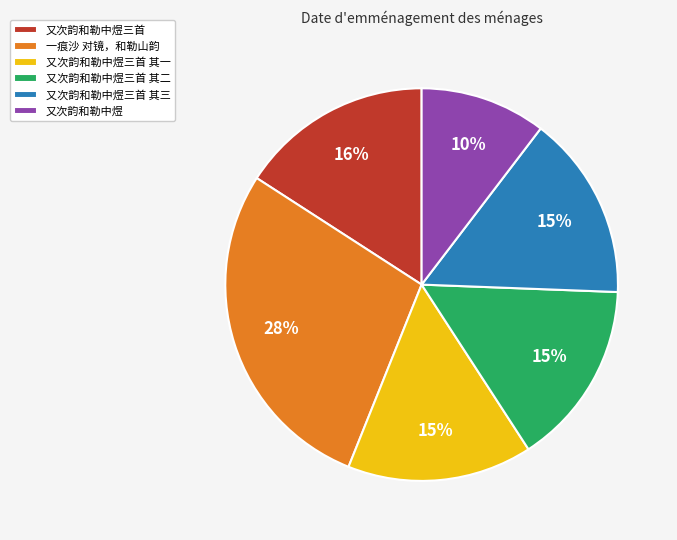

Between 一痕沙 对镜，和勒山韵 and 又次韵和勒中煜三首 其一, which is larger?

一痕沙 对镜，和勒山韵